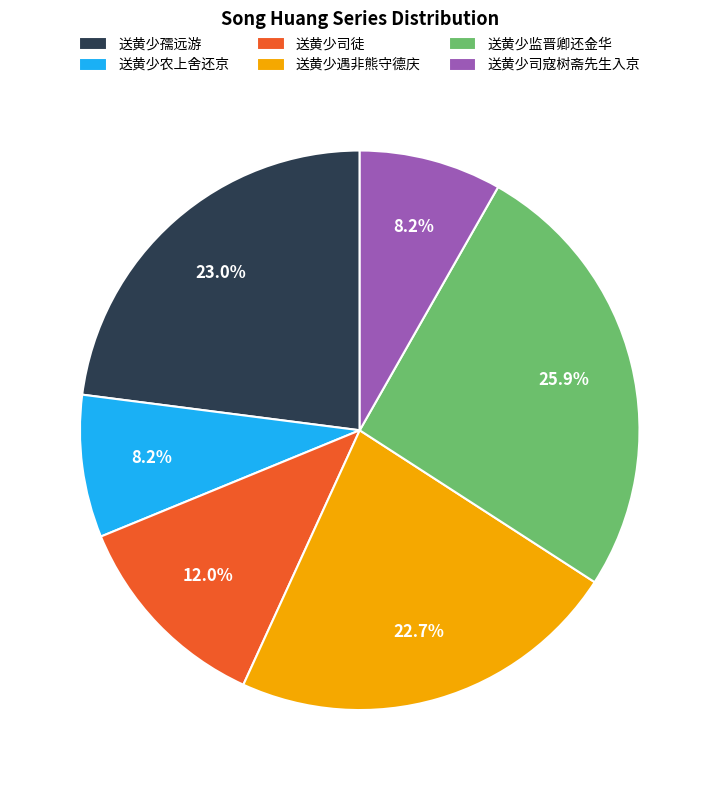

Which slice is the largest?

送黄少监晋卿还金华